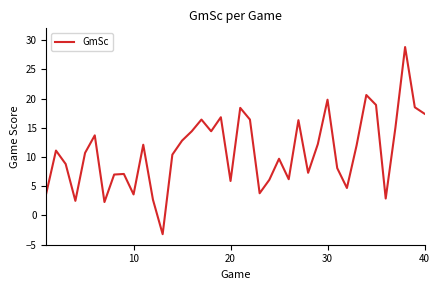

What is the smallest value displayed?

-3.2